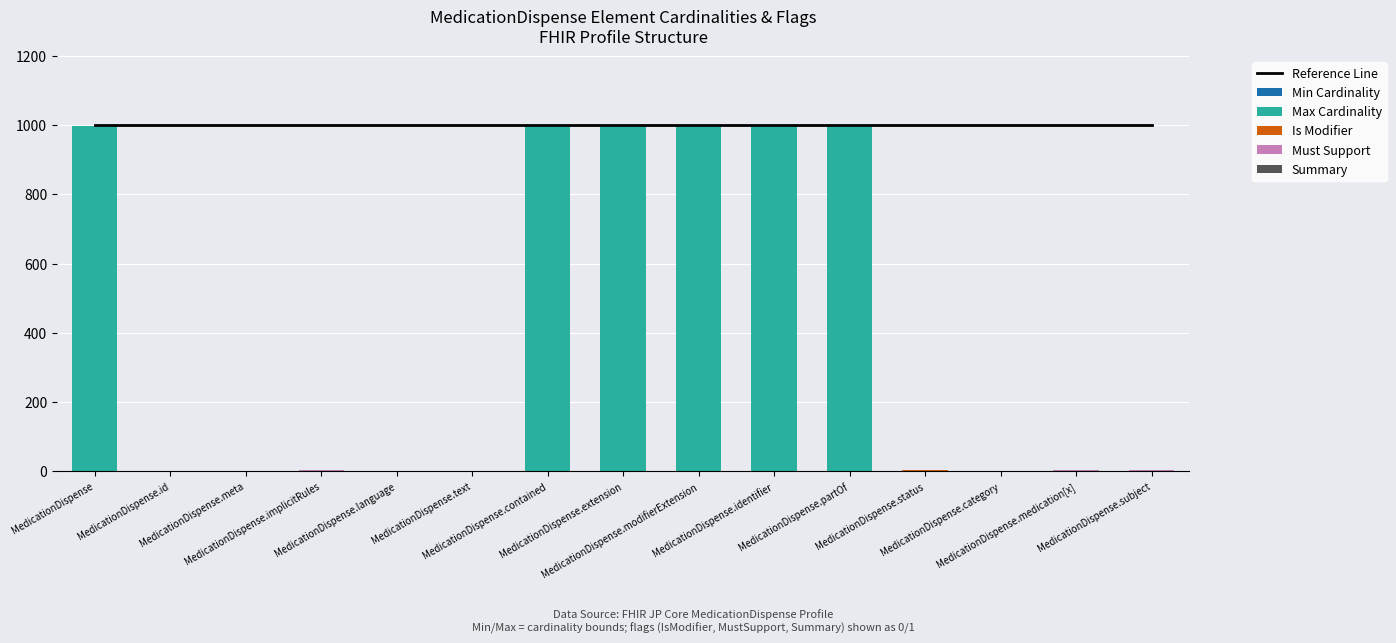

Reading left to right, list all the values displayed in this chart.

Reference Line: MedicationDispense=1000	MedicationDispense.id=1000	MedicationDispense.meta=1000	MedicationDispense.implicitRules=1000	MedicationDispense.language=1000	MedicationDispense.text=1000	MedicationDispense.contained=1000	MedicationDispense.extension=1000	MedicationDispense.modifierExtension=1000	MedicationDispense.identifier=1000	MedicationDispense.partOf=1000	MedicationDispense.status=1000	MedicationDispense.category=1000	MedicationDispense.medication[x]=1000	MedicationDispense.subject=1000
Min Cardinality: MedicationDispense=0	MedicationDispense.id=0	MedicationDispense.meta=0	MedicationDispense.implicitRules=0	MedicationDispense.language=0	MedicationDispense.text=0	MedicationDispense.contained=0	MedicationDispense.extension=0	MedicationDispense.modifierExtension=0	MedicationDispense.identifier=1	MedicationDispense.partOf=0	MedicationDispense.status=1	MedicationDispense.category=0	MedicationDispense.medication[x]=1	MedicationDispense.subject=1
Max Cardinality: MedicationDispense=999	MedicationDispense.id=1	MedicationDispense.meta=1	MedicationDispense.implicitRules=1	MedicationDispense.language=1	MedicationDispense.text=1	MedicationDispense.contained=999	MedicationDispense.extension=999	MedicationDispense.modifierExtension=999	MedicationDispense.identifier=999	MedicationDispense.partOf=999	MedicationDispense.status=1	MedicationDispense.category=1	MedicationDispense.medication[x]=1	MedicationDispense.subject=1
Is Modifier: MedicationDispense=0	MedicationDispense.id=0	MedicationDispense.meta=0	MedicationDispense.implicitRules=1	MedicationDispense.language=0	MedicationDispense.text=0	MedicationDispense.contained=0	MedicationDispense.extension=0	MedicationDispense.modifierExtension=1	MedicationDispense.identifier=0	MedicationDispense.partOf=0	MedicationDispense.status=1	MedicationDispense.category=0	MedicationDispense.medication[x]=0	MedicationDispense.subject=0
Must Support: MedicationDispense=0	MedicationDispense.id=1	MedicationDispense.meta=1	MedicationDispense.implicitRules=1	MedicationDispense.language=0	MedicationDispense.text=0	MedicationDispense.contained=0	MedicationDispense.extension=0	MedicationDispense.modifierExtension=0	MedicationDispense.identifier=0	MedicationDispense.partOf=0	MedicationDispense.status=1	MedicationDispense.category=0	MedicationDispense.medication[x]=1	MedicationDispense.subject=1
Summary: MedicationDispense=0	MedicationDispense.id=0	MedicationDispense.meta=0	MedicationDispense.implicitRules=1	MedicationDispense.language=0	MedicationDispense.text=0	MedicationDispense.contained=0	MedicationDispense.extension=0	MedicationDispense.modifierExtension=0	MedicationDispense.identifier=0	MedicationDispense.partOf=0	MedicationDispense.status=1	MedicationDispense.category=0	MedicationDispense.medication[x]=1	MedicationDispense.subject=1